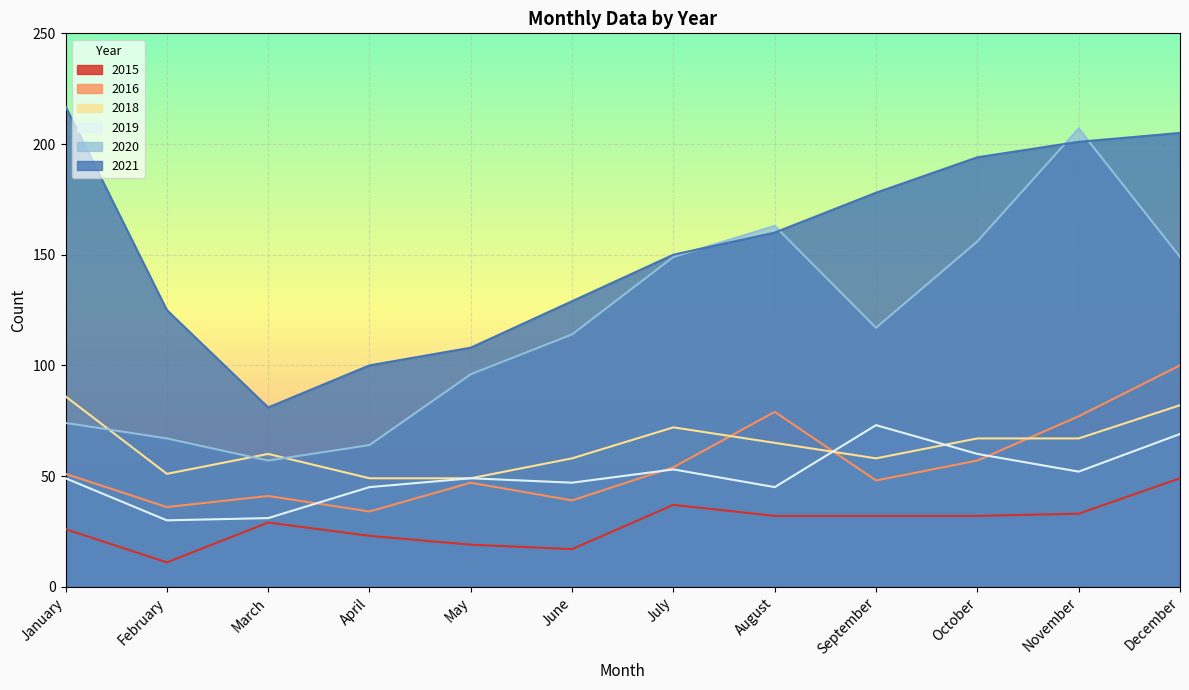

List the series in order of their peak value, lowest first.

2015, 2019, 2018, 2016, 2020, 2021